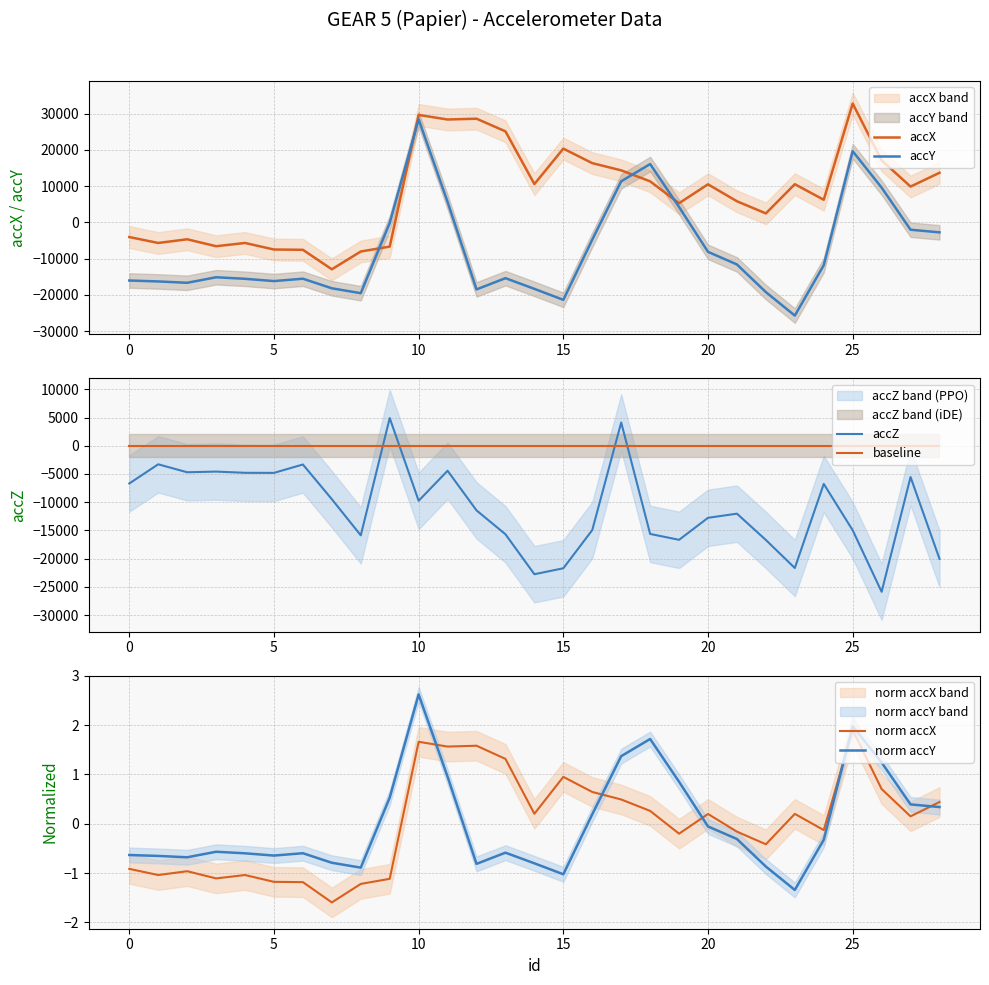

True or false: accX and accY cross at least once.

True